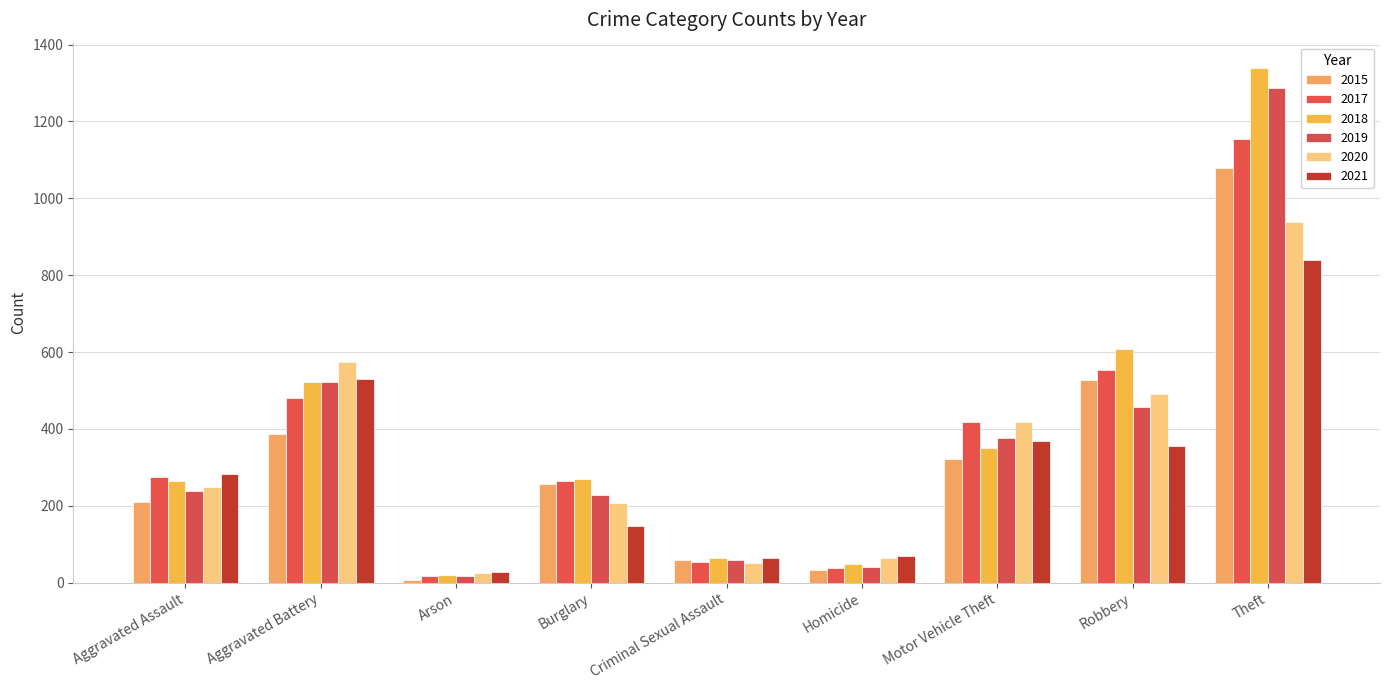

What is the sum of all 2015 values?

2877